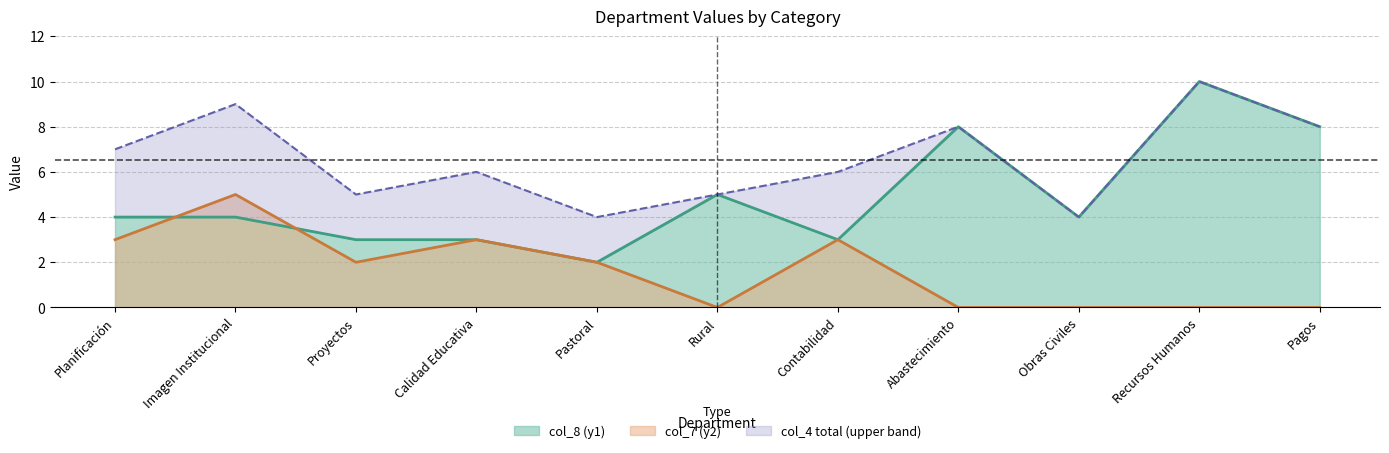

What is the label of the 1st point from the right?

Pagos